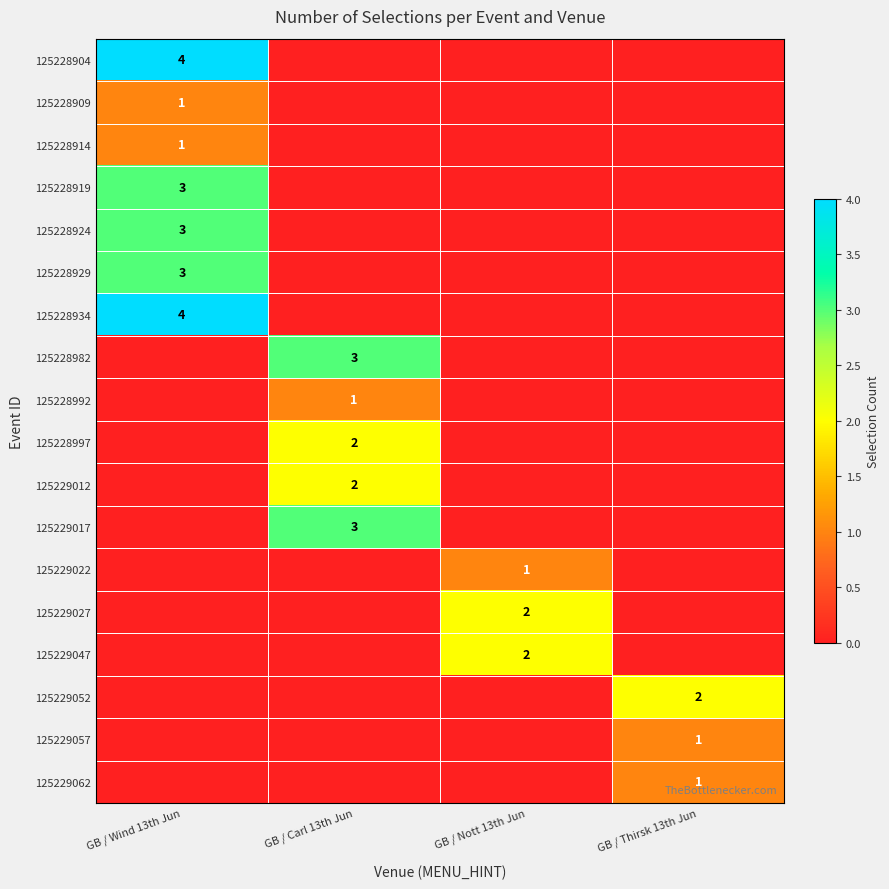

The 125229057 series shows 1 at GB / Thirsk 13th Jun. True or false?

True